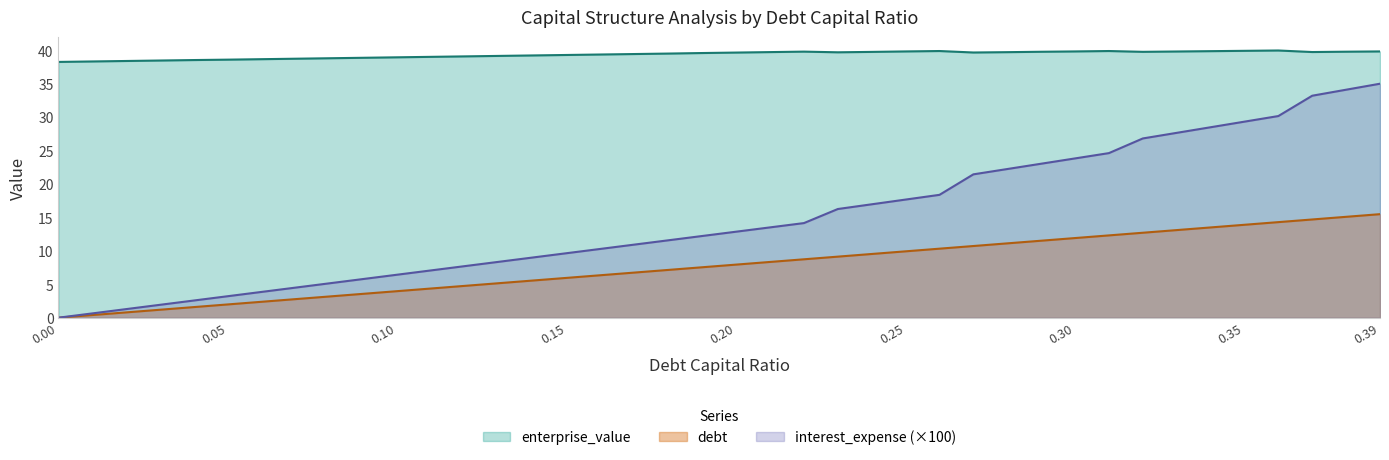

True or false: debt and debt_capital intersect in this chart.

False